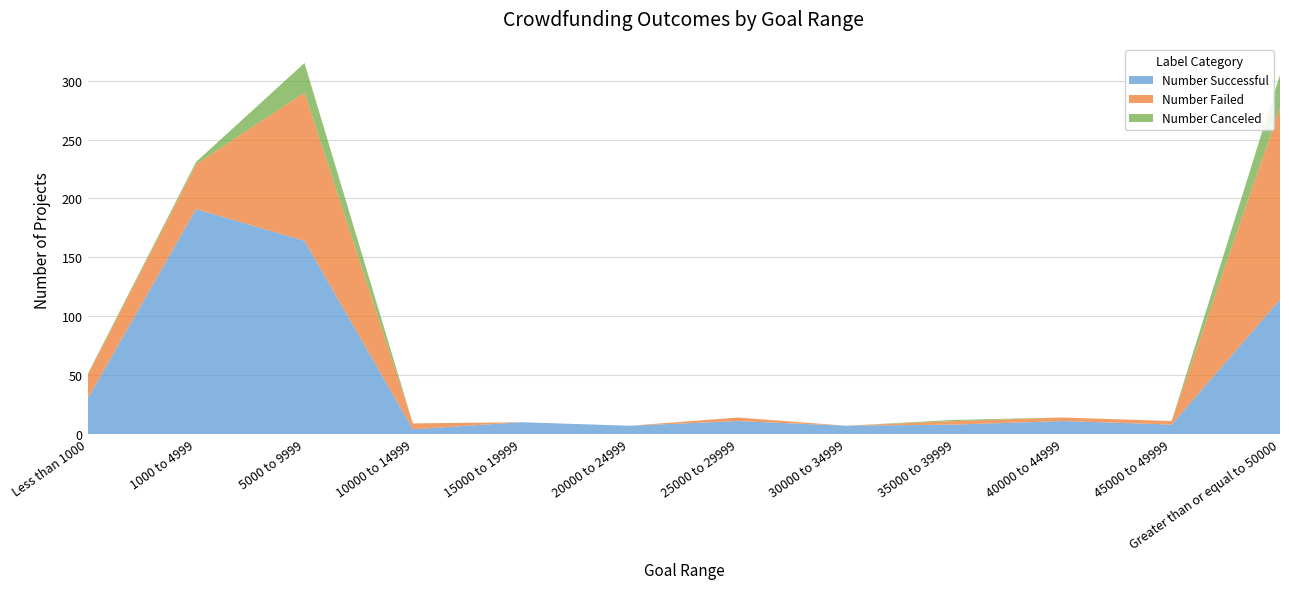

Reading left to right, transcribe all the data shown in this chart.

Number Successful: 30	191	164	4	10	7	11	7	8	11	8	114
Number Failed: 20	38	126	5	0	0	3	0	3	3	3	163
Number Canceled: 1	2	25	0	0	0	0	0	1	0	0	28